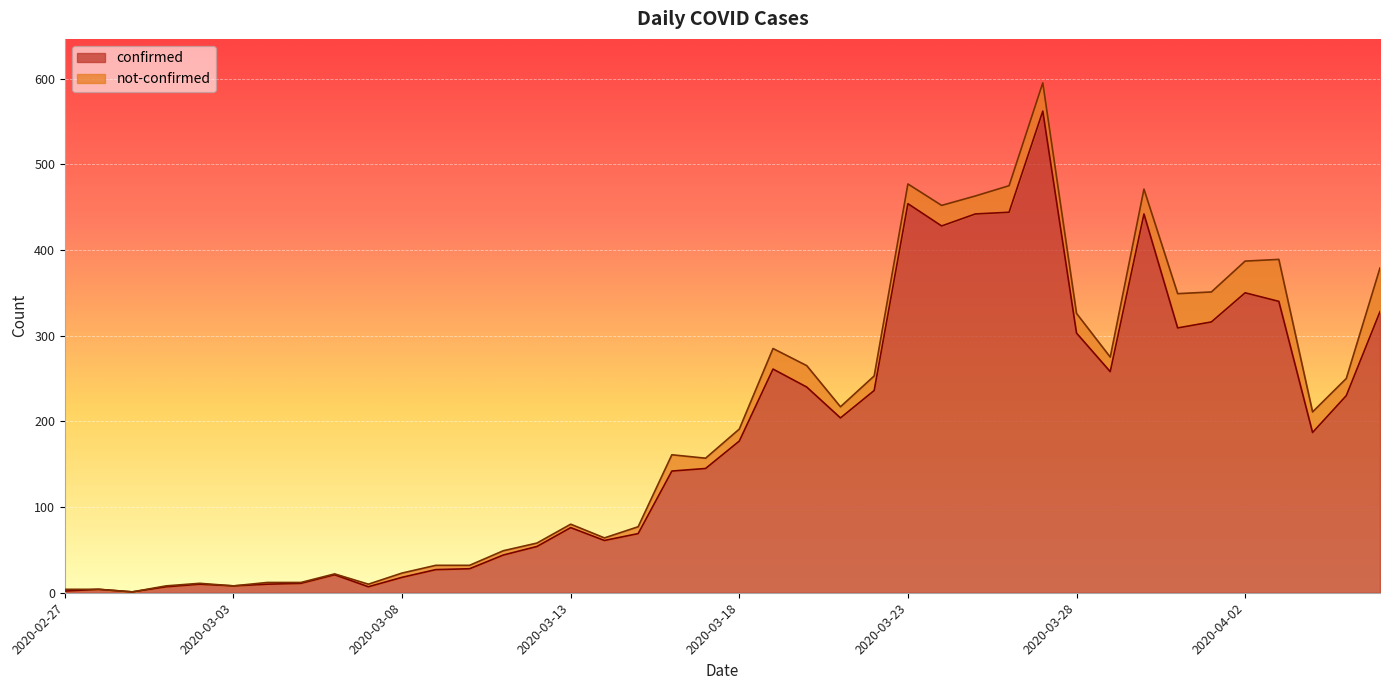

What is the maximum value shown in the chart?

562